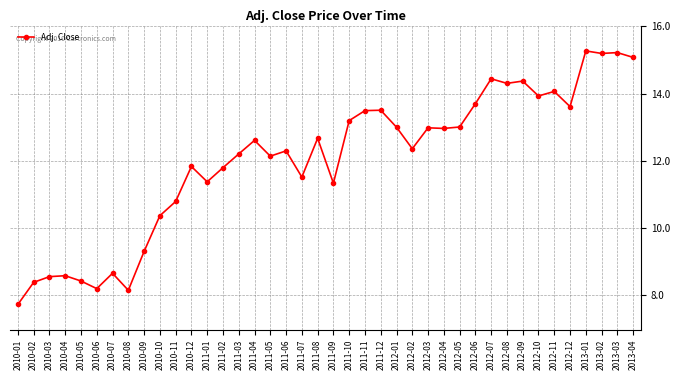

Is this an area chart (filled region under the line)?

No